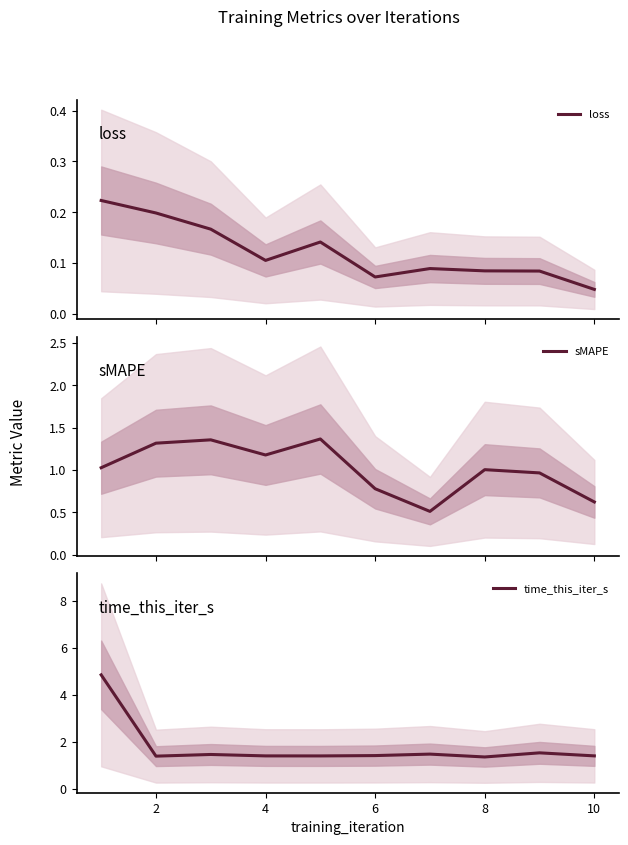

What is the difference between the maximum and second lowest values in the sMAPE series?

0.7